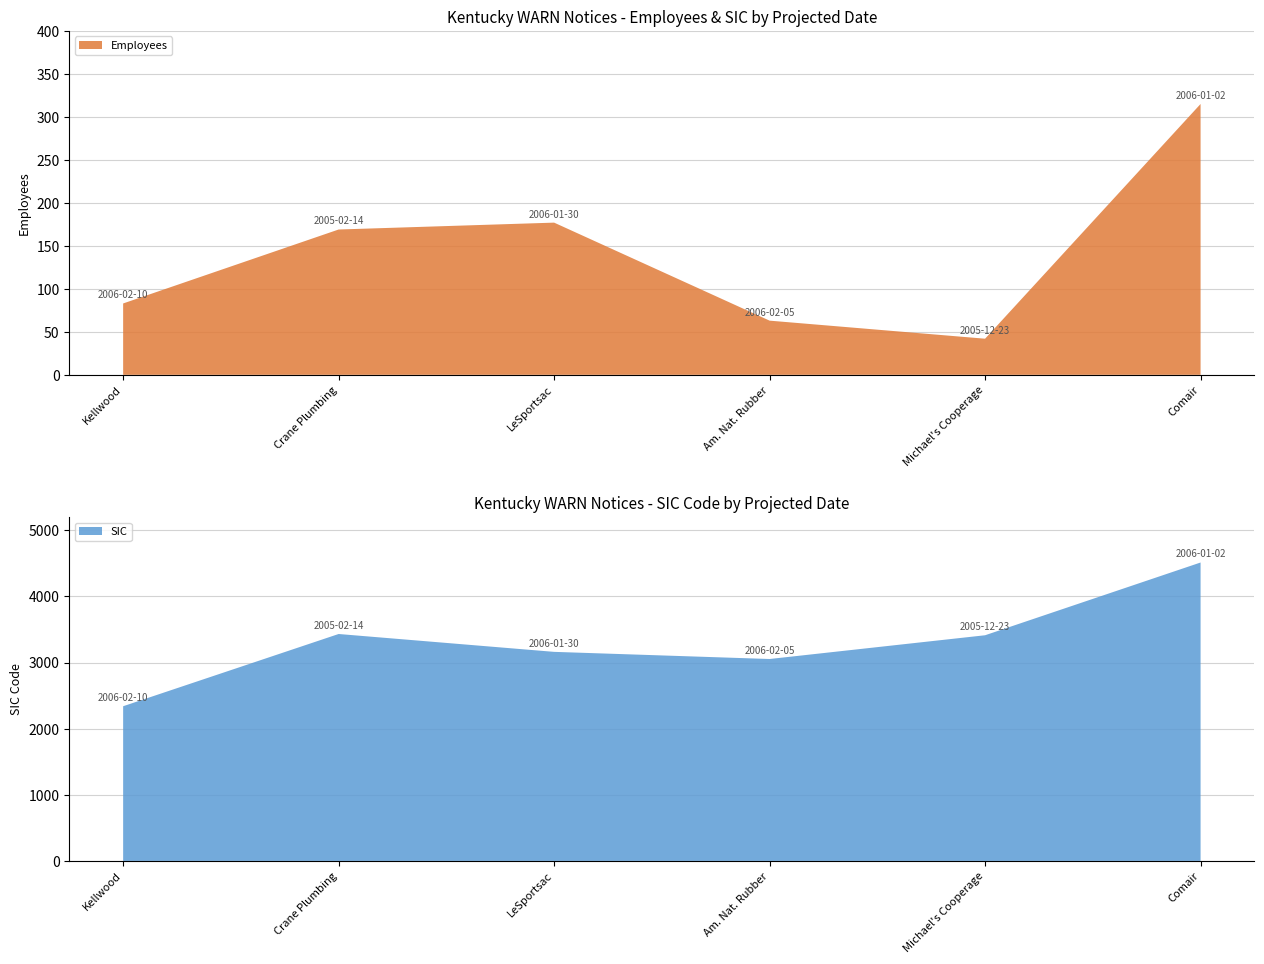

Reading left to right, list all the values displayed in this chart.

Employees: 83	169	177	63	42	315
SIC: 2339	3431	3161	3053	3412	4512